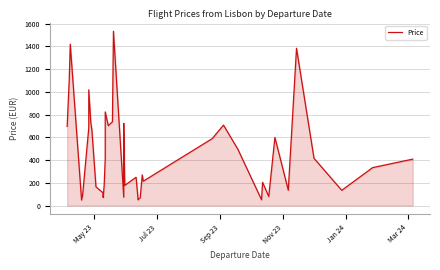

True or false: the data shows 476.1 at Mar 24.

False